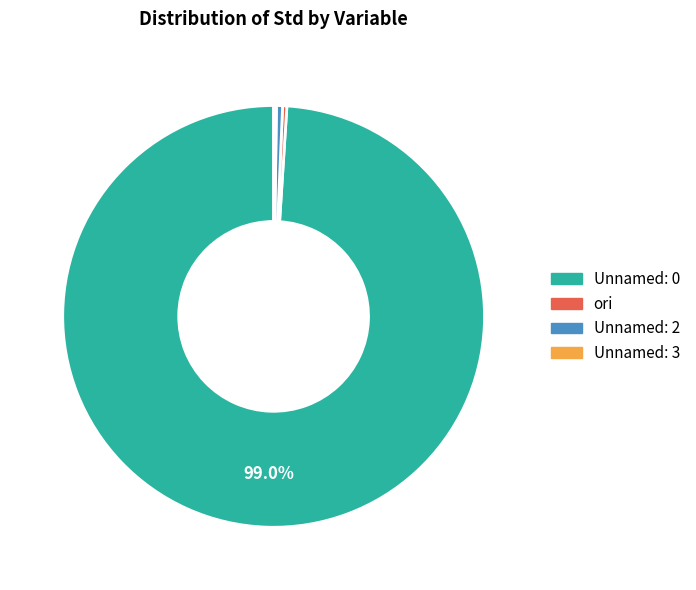

Which has a higher value, Unnamed: 0 or ori?

Unnamed: 0